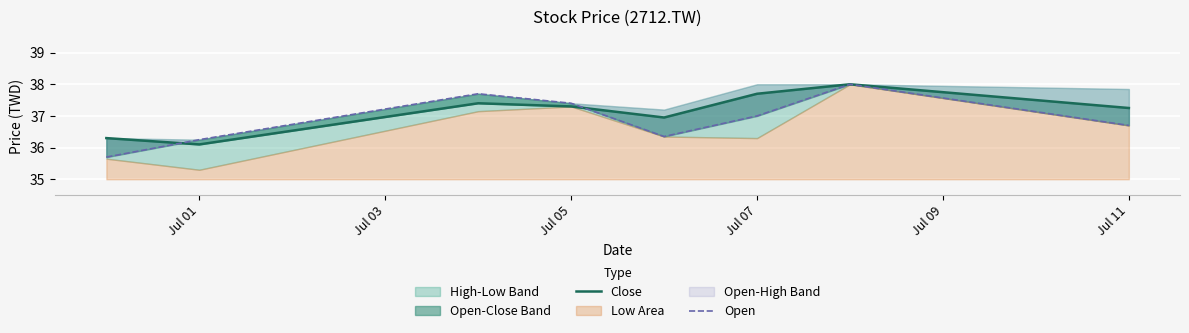

In Close, how many points are higher than both neighbors (excluding endpoints)?

2